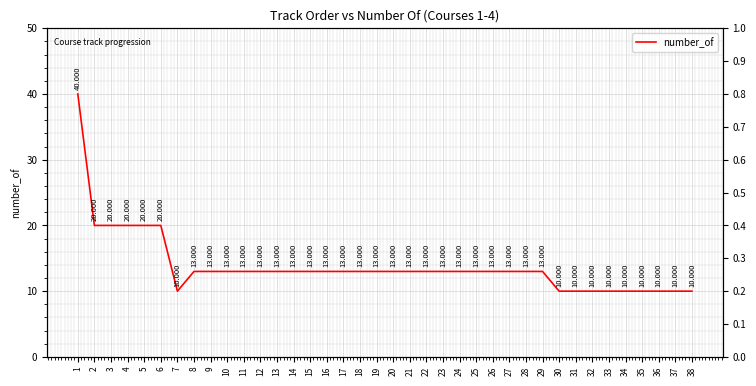

What is the average value?

14